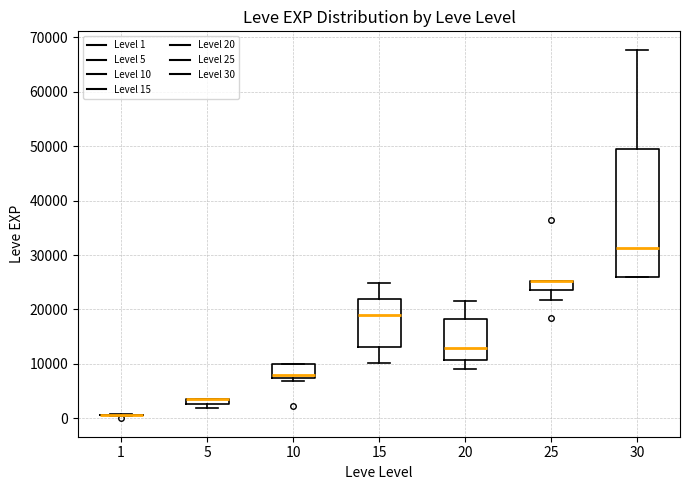

Comparing the boxes themselves (not the whiskers), which one is the tallest?

30